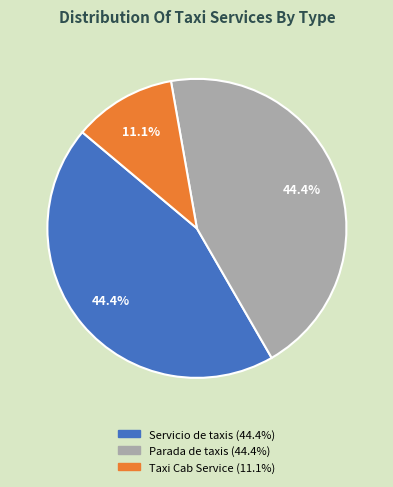

What percentage is the Taxi Cab Service slice, to the nearest percent?

11%